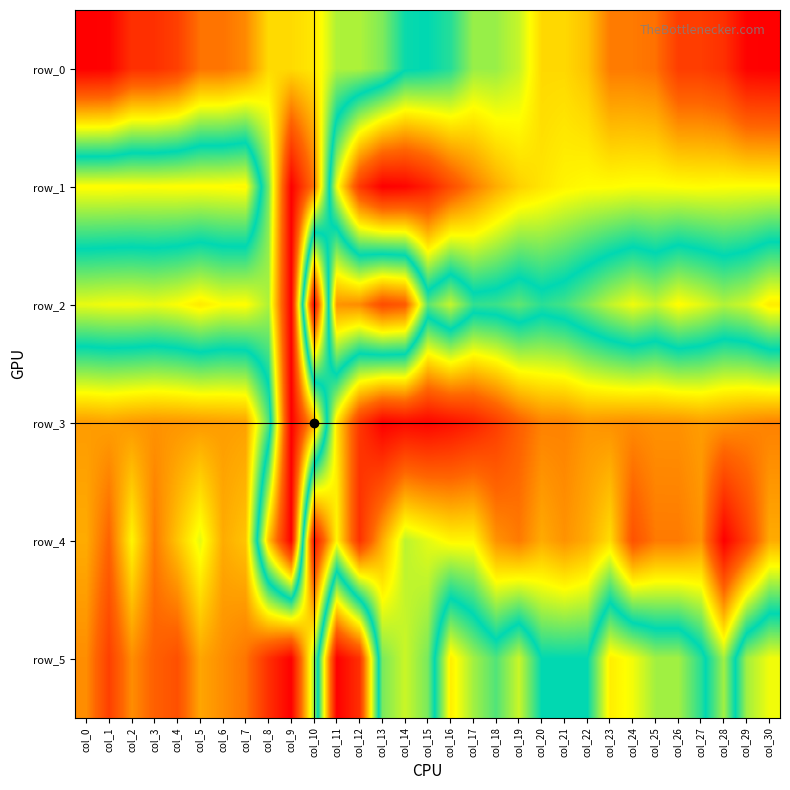

Count the number of categories in the chart.

31